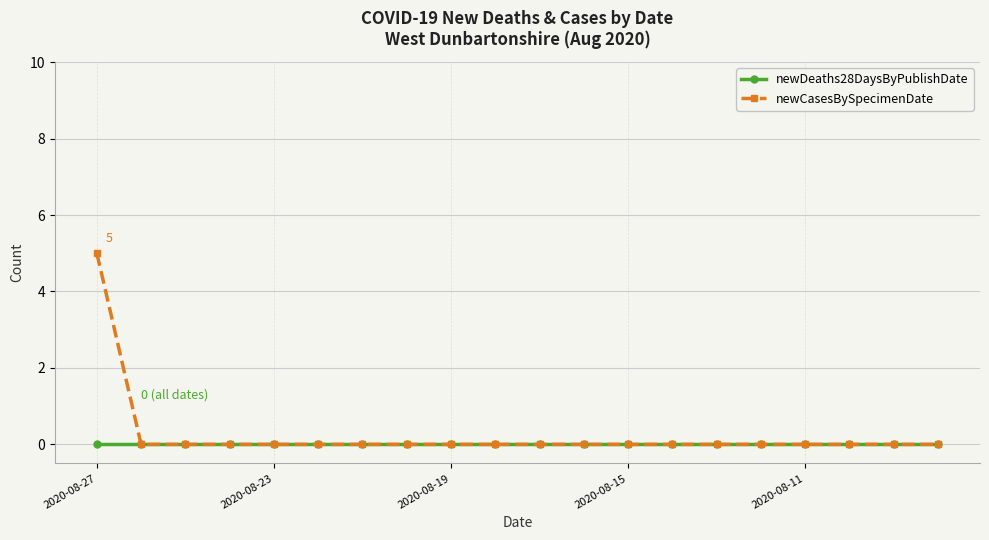

Which series has the widest spread of values?

newCasesBySpecimenDate